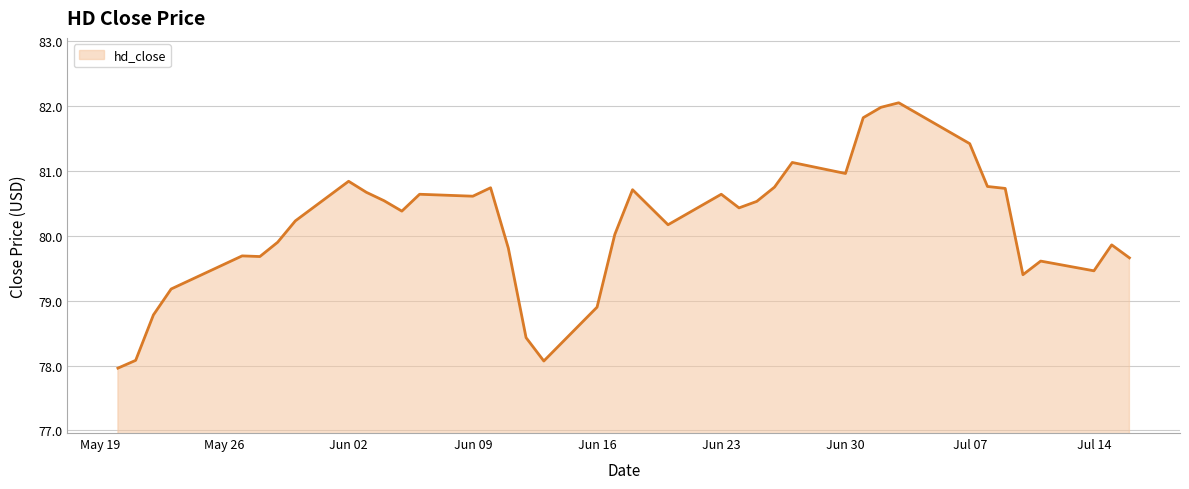

What is the average value?

80.1